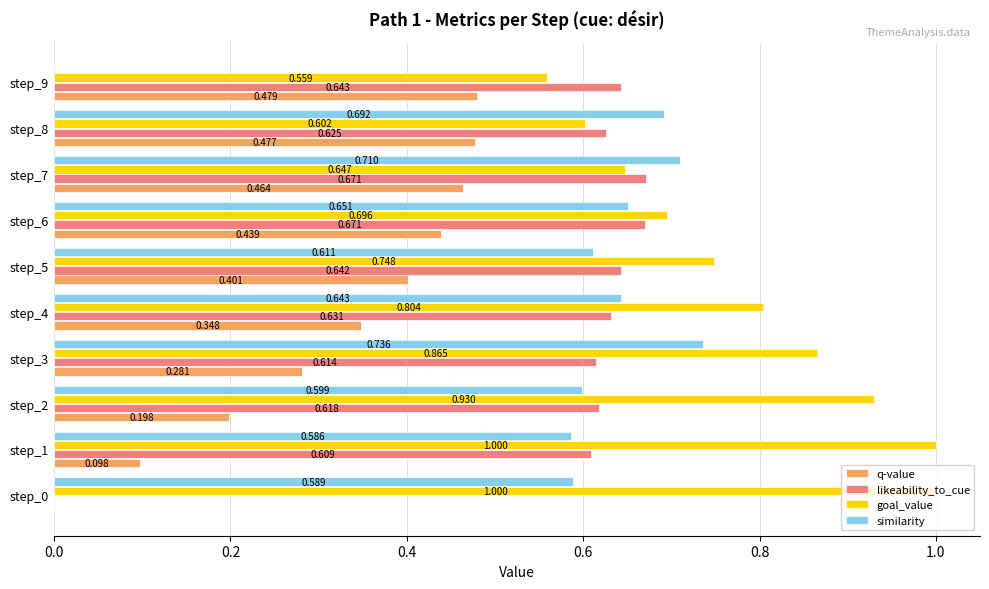

Which series changed the most between step_5 and step_7?

goal_value